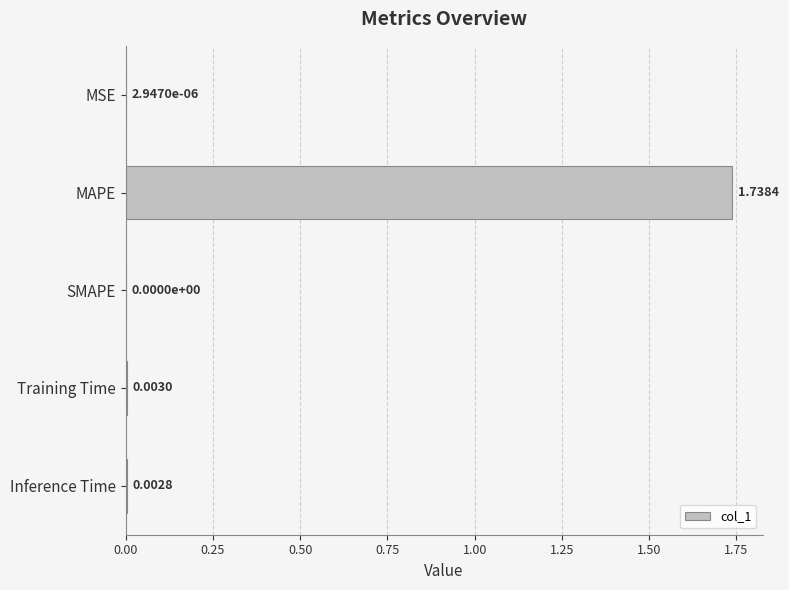

How many series are shown in this chart?

1